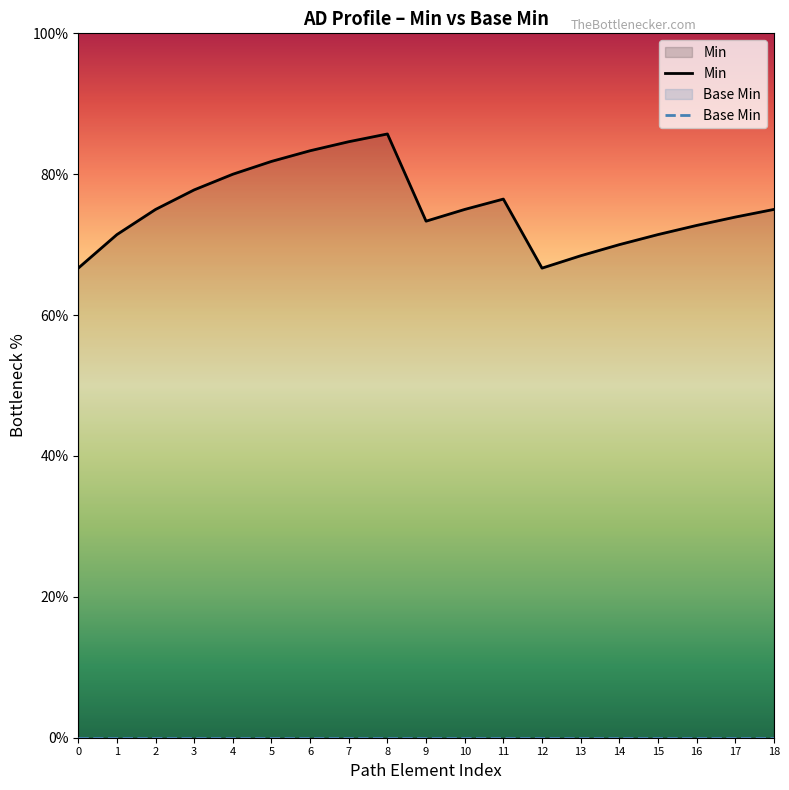

Which series has the largest total across all categories?

Min